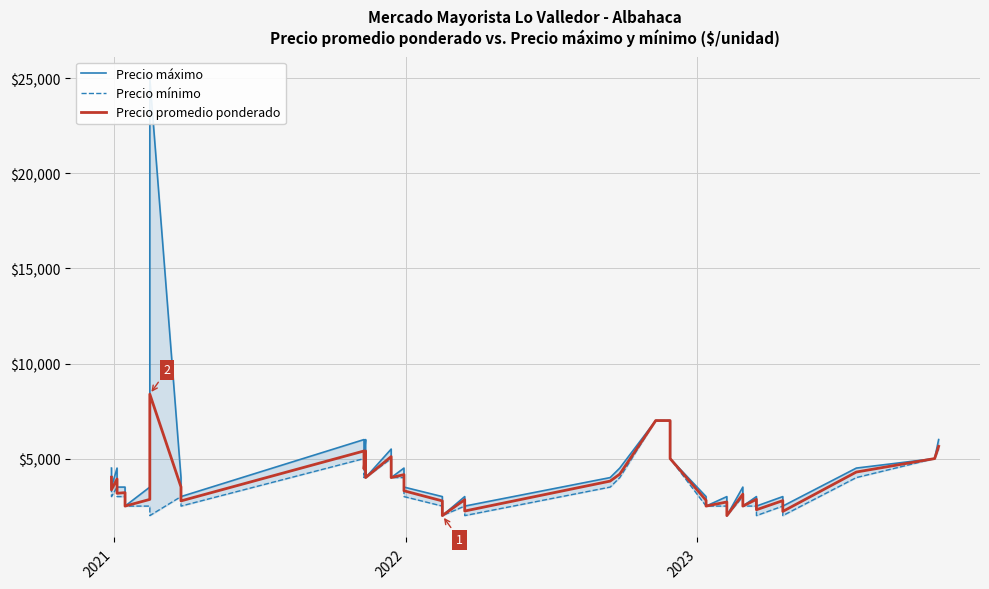

True or false: Precio máximo and Precio promedio ponderado intersect in this chart.

False